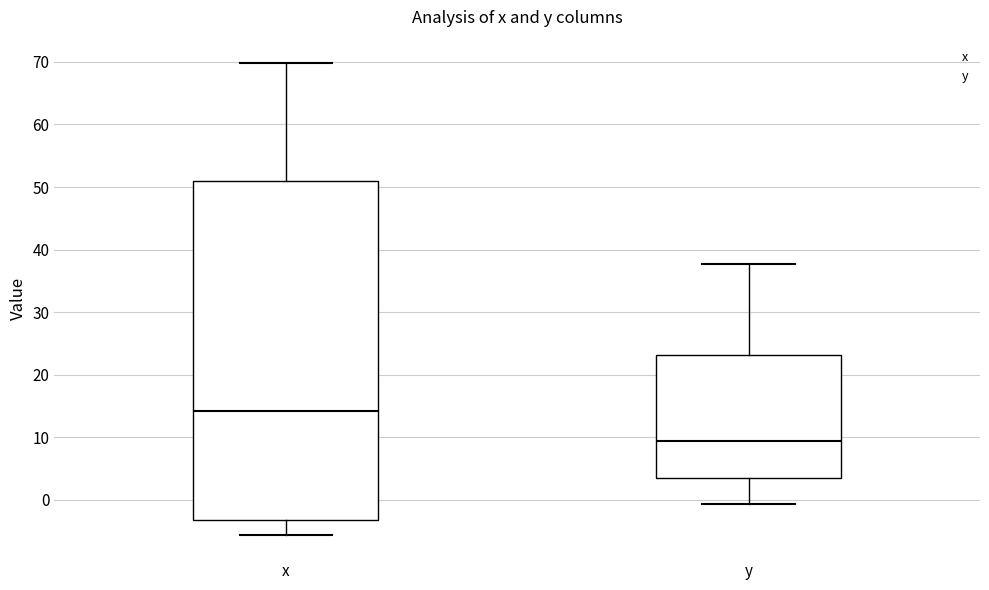

Which box is the tallest, from its lower edge to its upper edge?

x